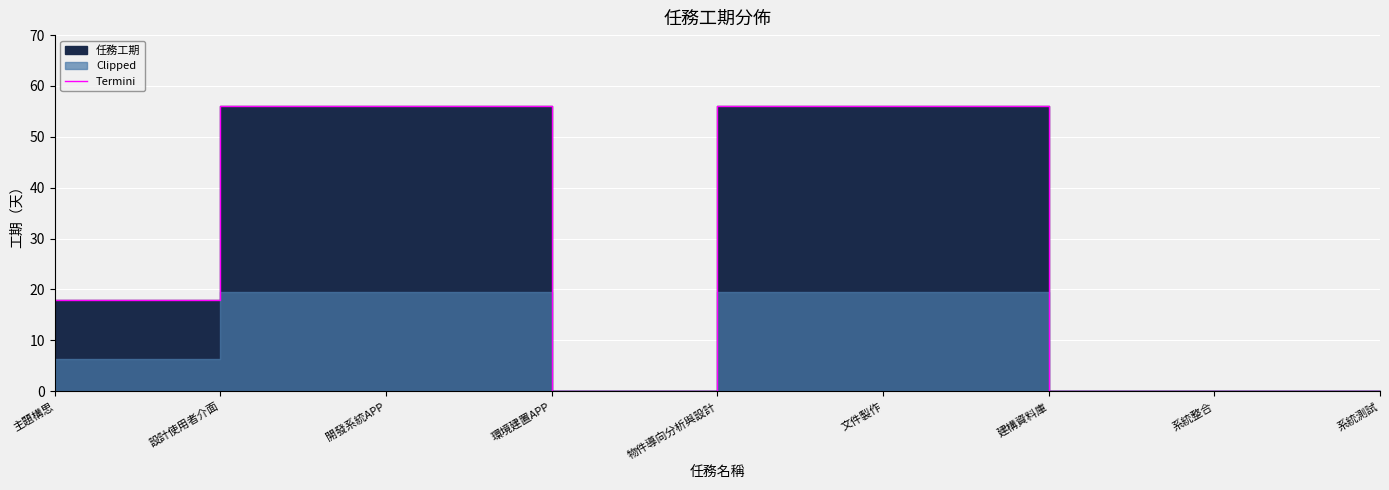

The chart shows a value of -35 at 系統整合. True or false?

False